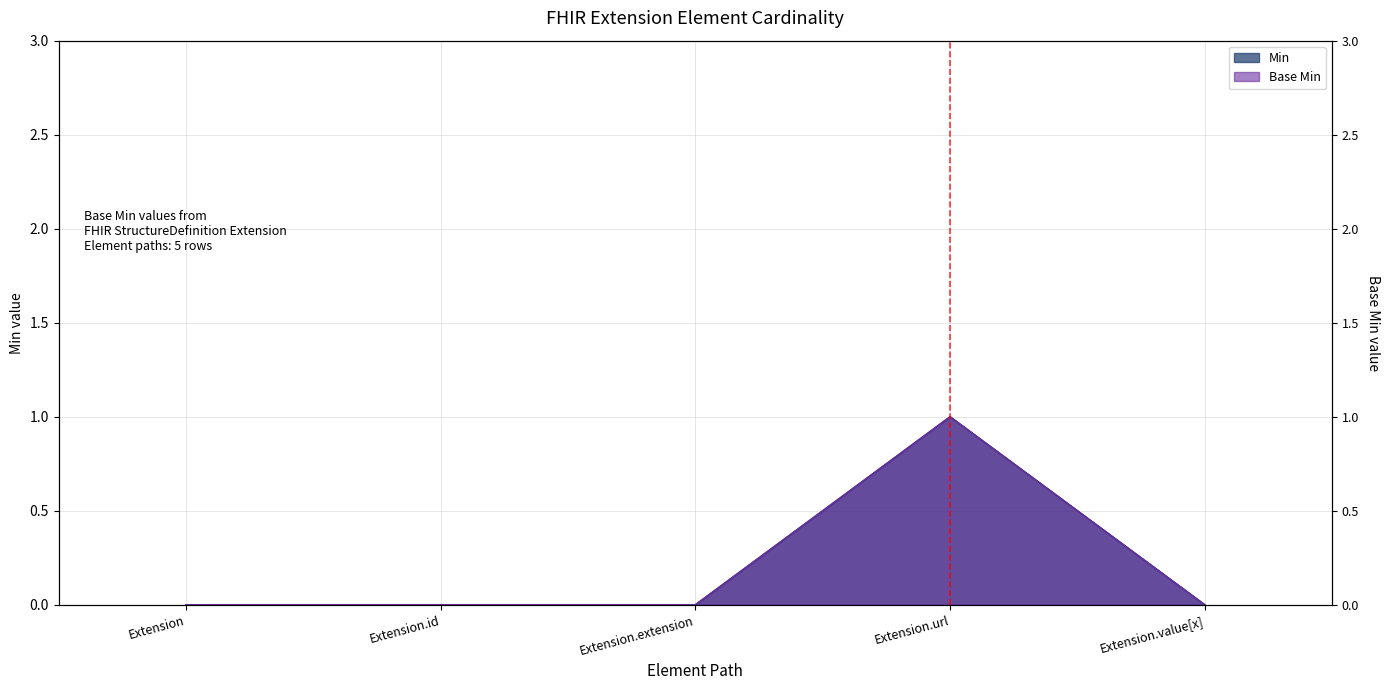

In Min, how many points are higher than both neighbors (excluding endpoints)?

1